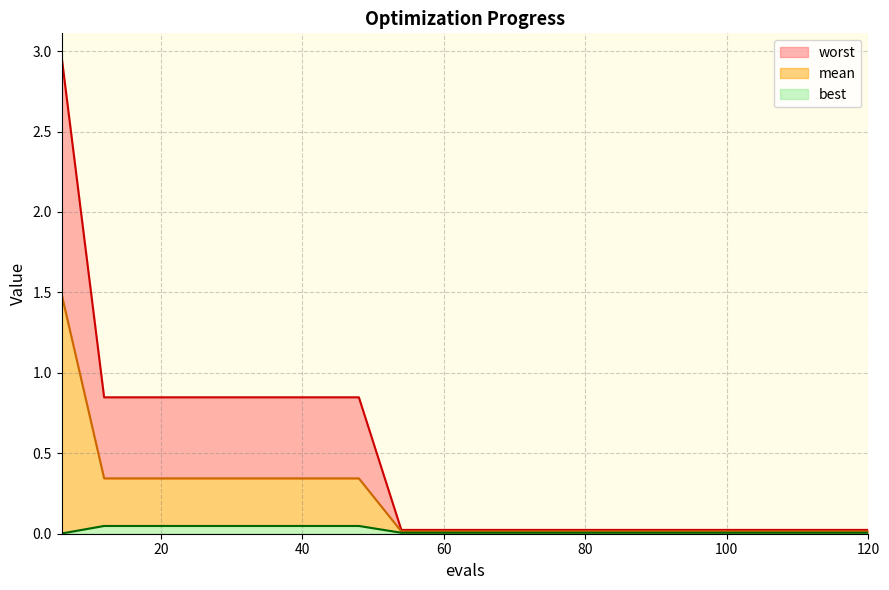

At 84, list the series in order from smallest to largest.

best, mean, worst